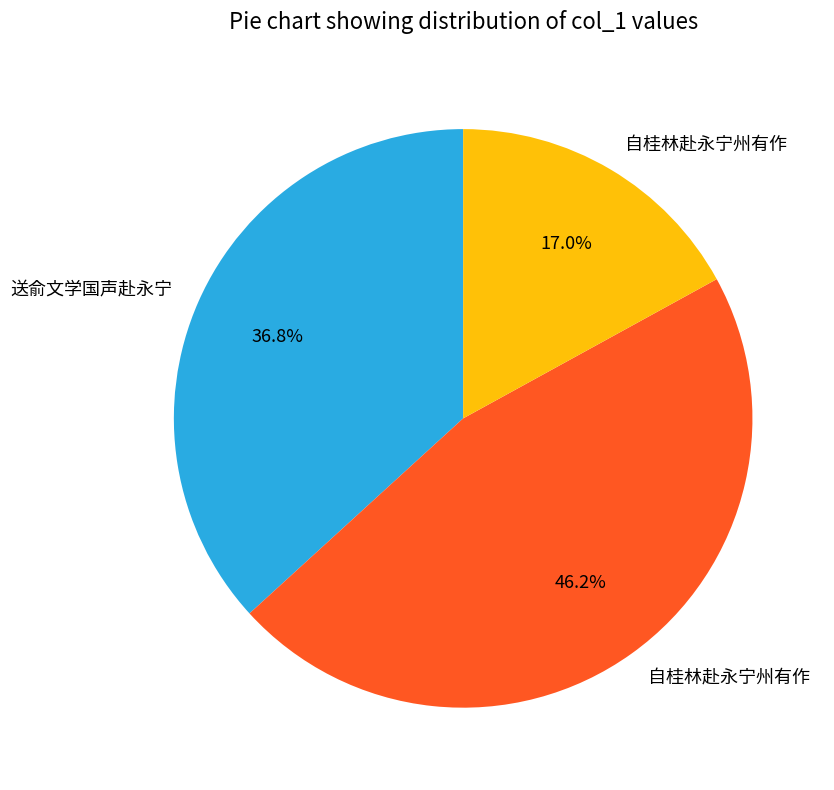

Is there any slice that represents more than half of the pie?

No